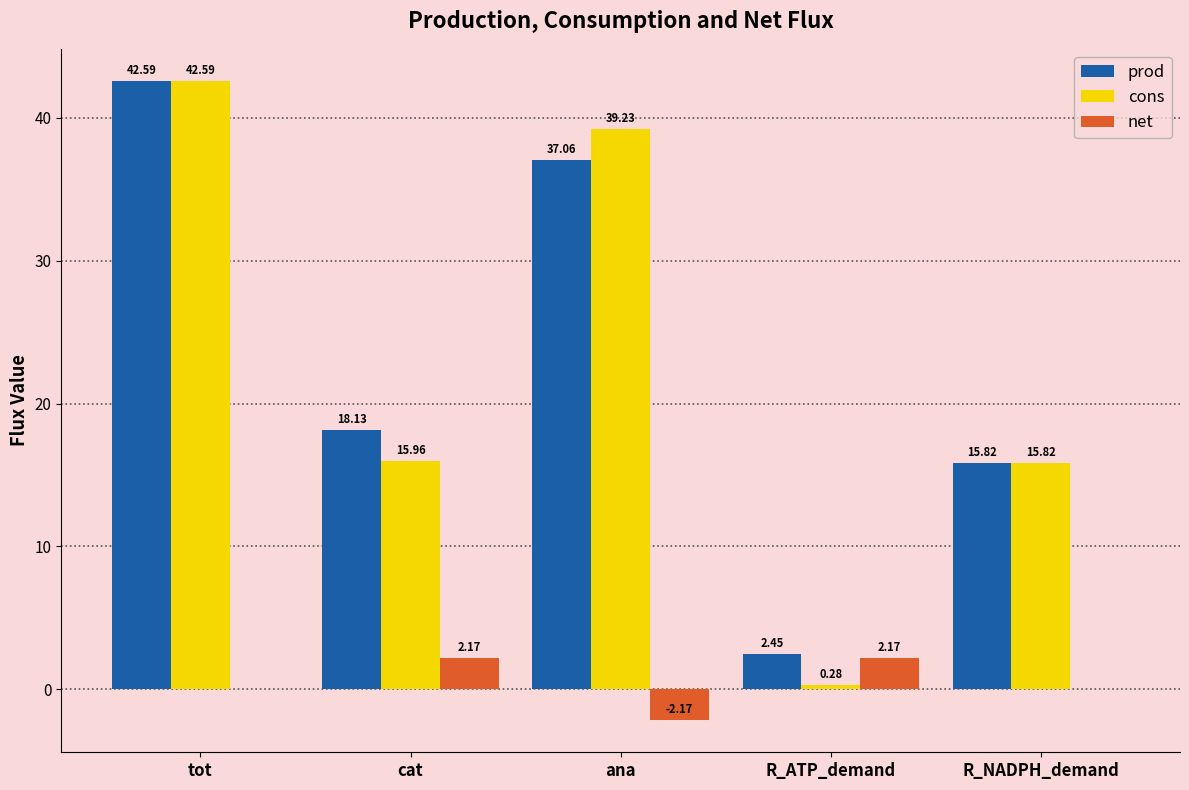

Is the value of cons at cat greater than the value of prod at ana?

No